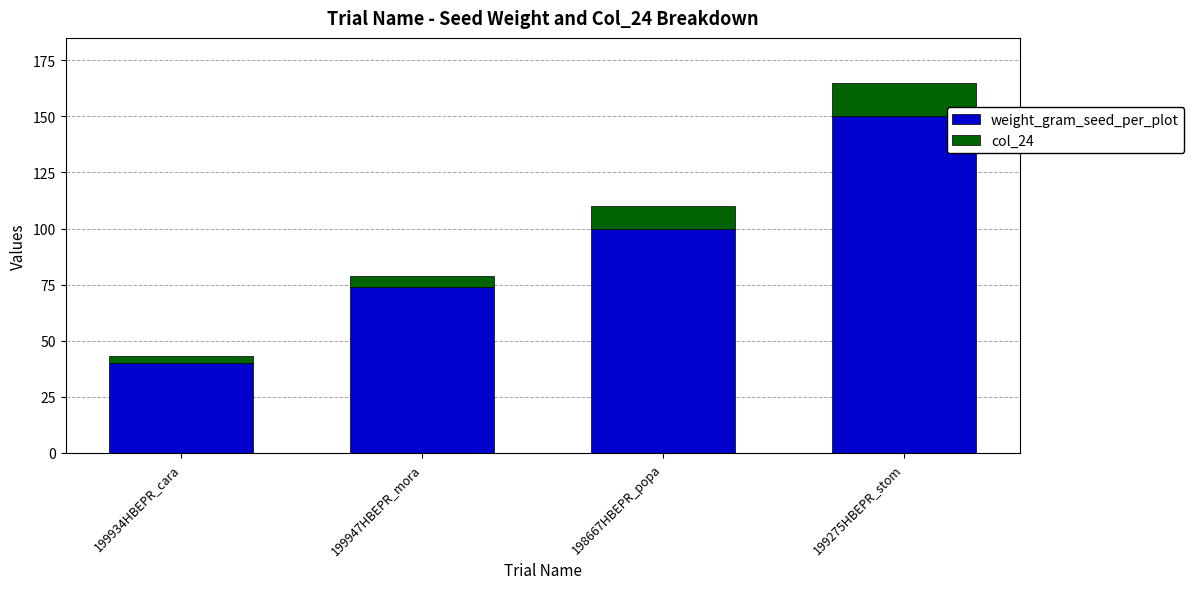

At which label is weight_gram_seed_per_plot closest to 95?

198667HBEPR_popa